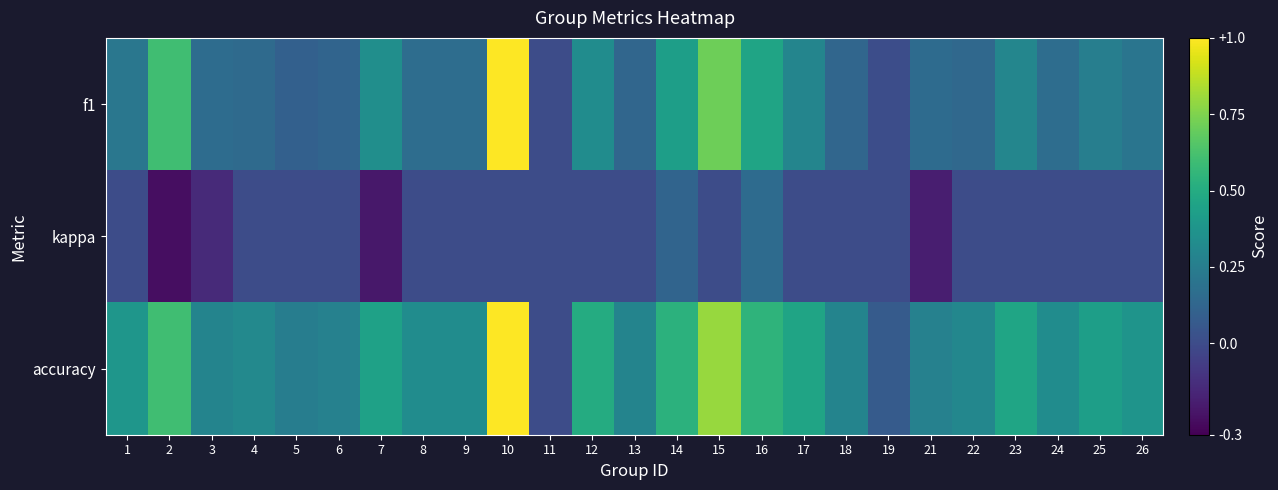

Reading left to right, what are all the values shown in this chart?

f1: 1=0.2	2=0.6	3=0.2	4=0.1	5=0.1	6=0.1	7=0.3	8=0.2	9=0.2	10=1.0	11=0.0	12=0.3	13=0.1	14=0.4	15=0.7	16=0.5	17=0.3	18=0.1	19=0.0	21=0.2	22=0.1	23=0.3	24=0.2	25=0.3	26=0.2
kappa: 1=0.0	2=-0.2	3=-0.1	4=0.0	5=0.0	6=0.0	7=-0.2	8=0.0	9=0.0	10=0.0	11=0.0	12=0.0	13=0.0	14=0.1	15=0.0	16=0.2	17=0.0	18=0.0	19=0.0	21=-0.2	22=0.0	23=0.0	24=0.0	25=0.0	26=0.0
accuracy: 1=0.4	2=0.6	3=0.3	4=0.3	5=0.2	6=0.3	7=0.4	8=0.3	9=0.3	10=1.0	11=0.0	12=0.5	13=0.3	14=0.5	15=0.8	16=0.5	17=0.5	18=0.3	19=0.1	21=0.3	22=0.3	23=0.5	24=0.3	25=0.4	26=0.4